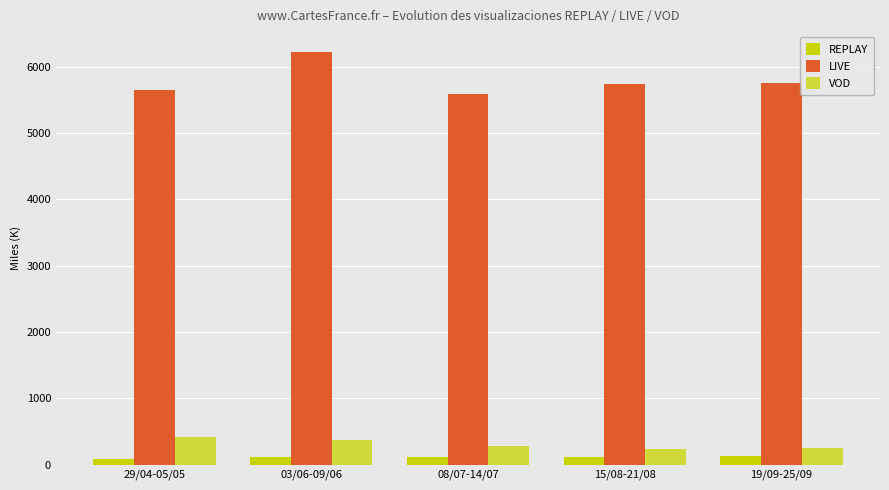

How many bars are there in total?

15